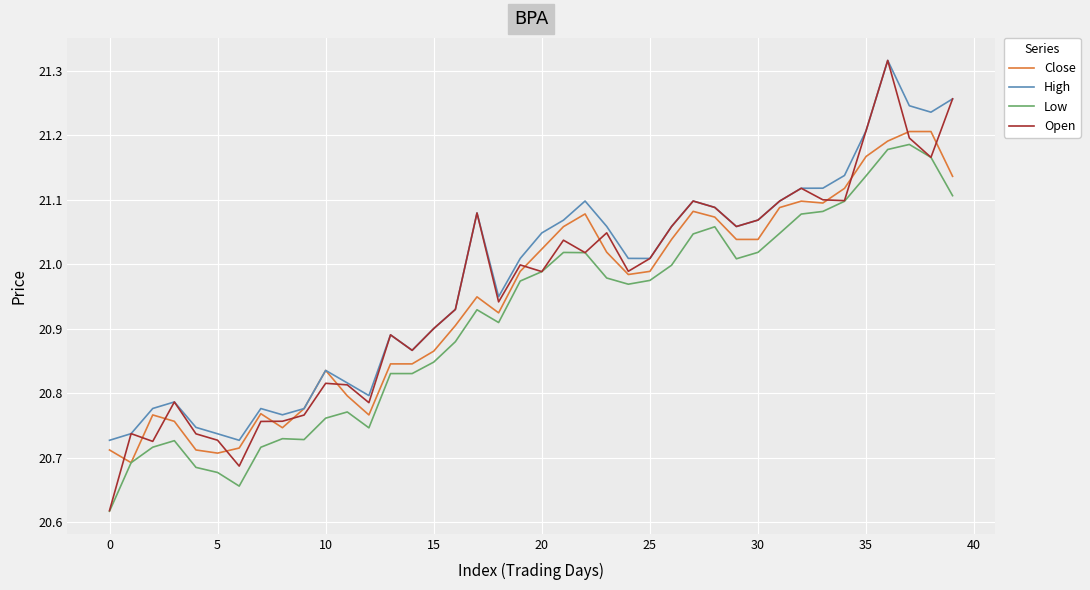

Which series has the widest spread of values?

Open